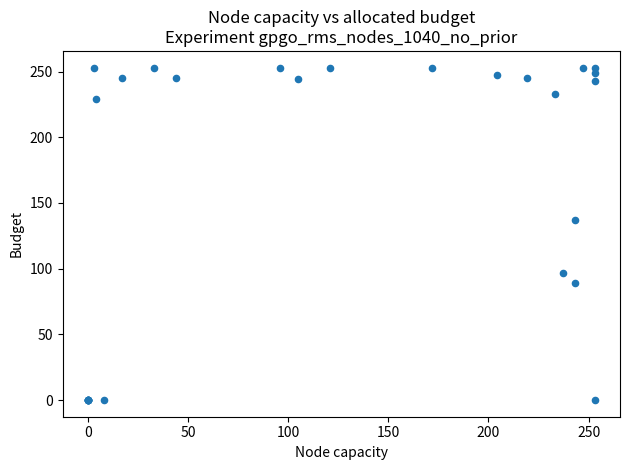

What Y value in the scatter plot is closest to 126?

137